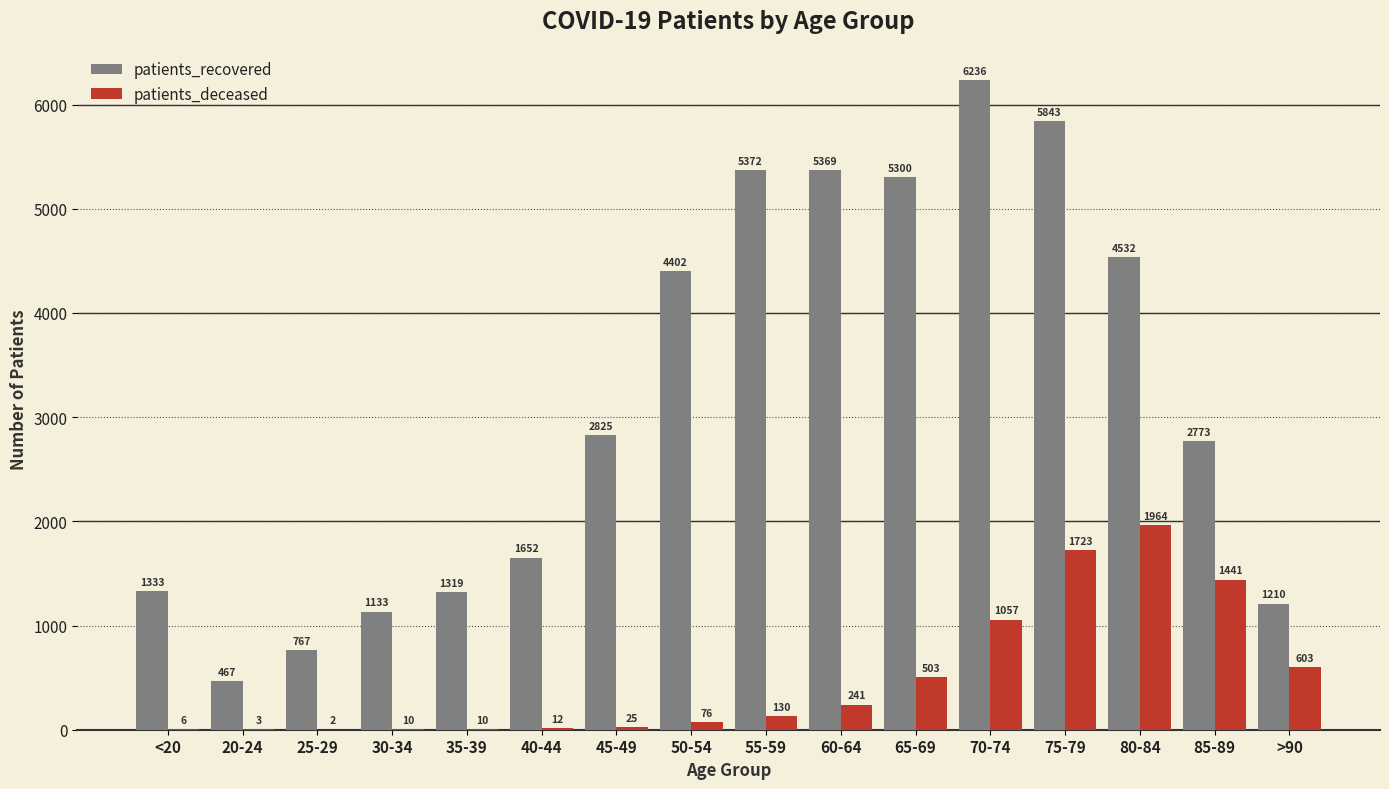

Between 80-84 and >90, which series saw the biggest shift?

patients_recovered